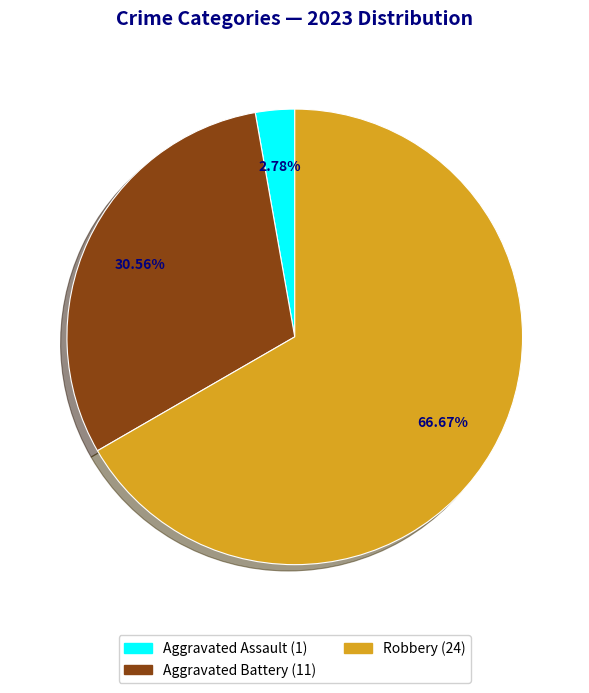

Is there a majority slice in this chart?

Yes